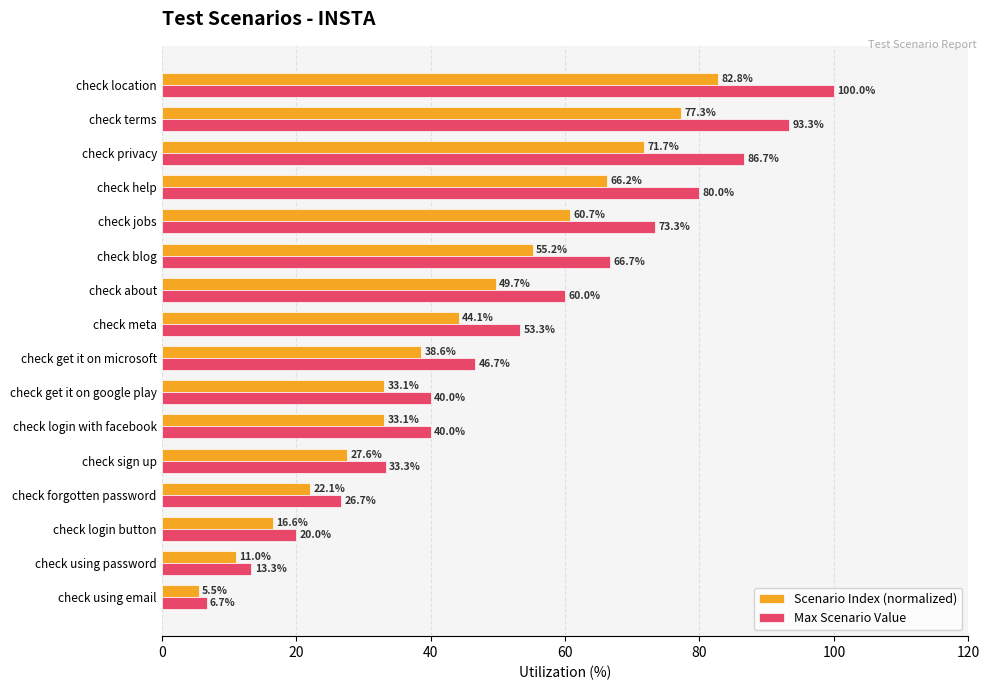

What are all the series names shown in the legend?

Scenario Index (normalized), Max Scenario Value